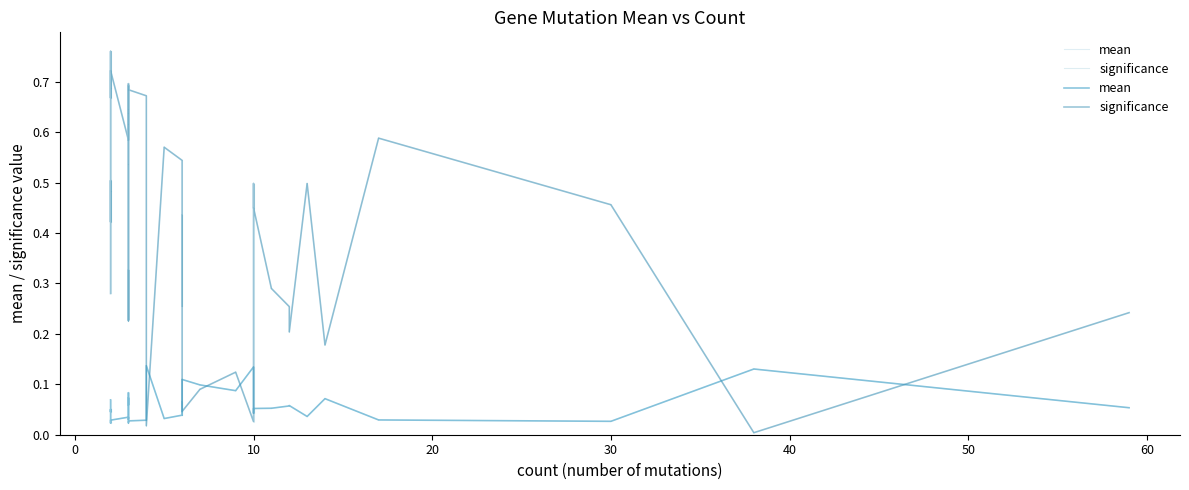

List the series in order of their peak value, highest first.

significance, mean